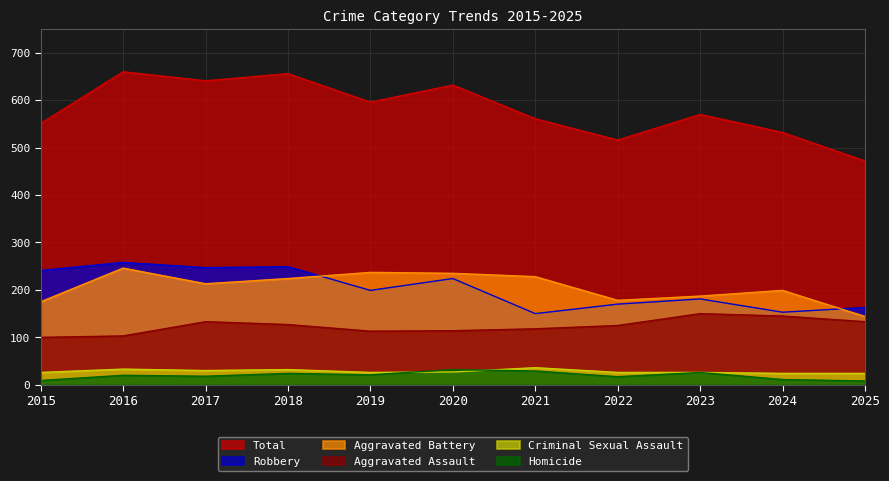

Reading left to right, transcribe all the data shown in this chart.

Aggravated Assault: 2015=100	2016=103	2017=133	2018=127	2019=113	2020=114	2021=118	2022=125	2023=150	2024=145	2025=133
Aggravated Battery: 2015=175	2016=246	2017=213	2018=224	2019=237	2020=235	2021=228	2022=178	2023=187	2024=199	2025=144
Criminal Sexual Assault: 2015=26	2016=33	2017=30	2018=32	2019=26	2020=27	2021=36	2022=26	2023=26	2024=24	2025=24
Homicide: 2015=9	2016=20	2017=18	2018=24	2019=21	2020=32	2021=29	2022=17	2023=26	2024=11	2025=8
Robbery: 2015=241	2016=258	2017=247	2018=249	2019=199	2020=224	2021=150	2022=170	2023=181	2024=153	2025=163
Total: 2015=551	2016=660	2017=641	2018=656	2019=596	2020=632	2021=561	2022=516	2023=570	2024=532	2025=472